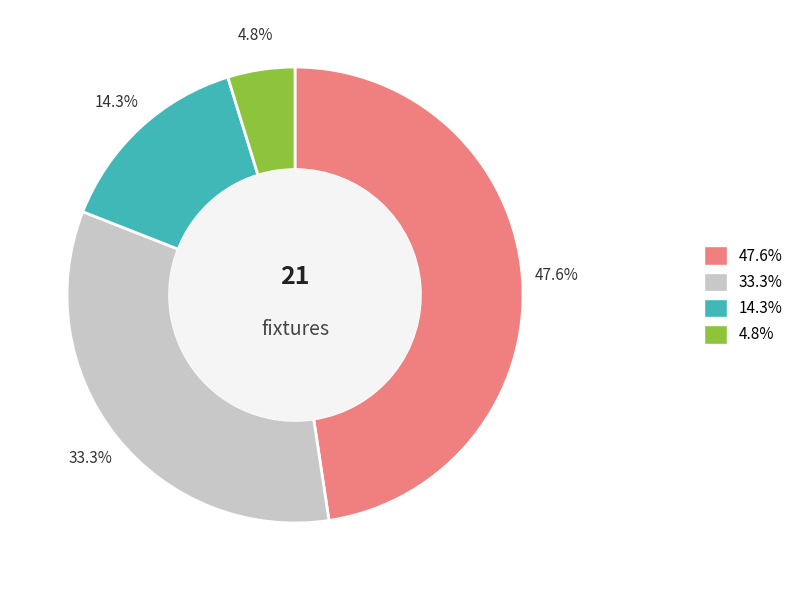

Is there any slice that represents more than half of the pie?

No